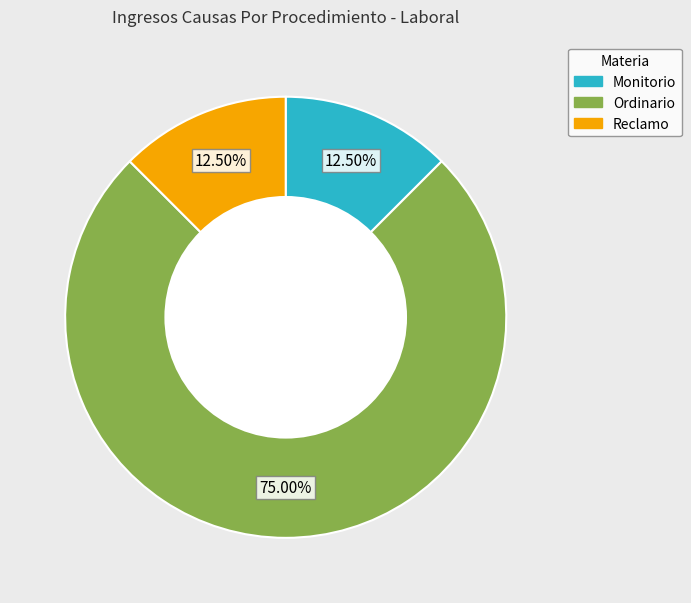

How many segments does this pie chart have?

3